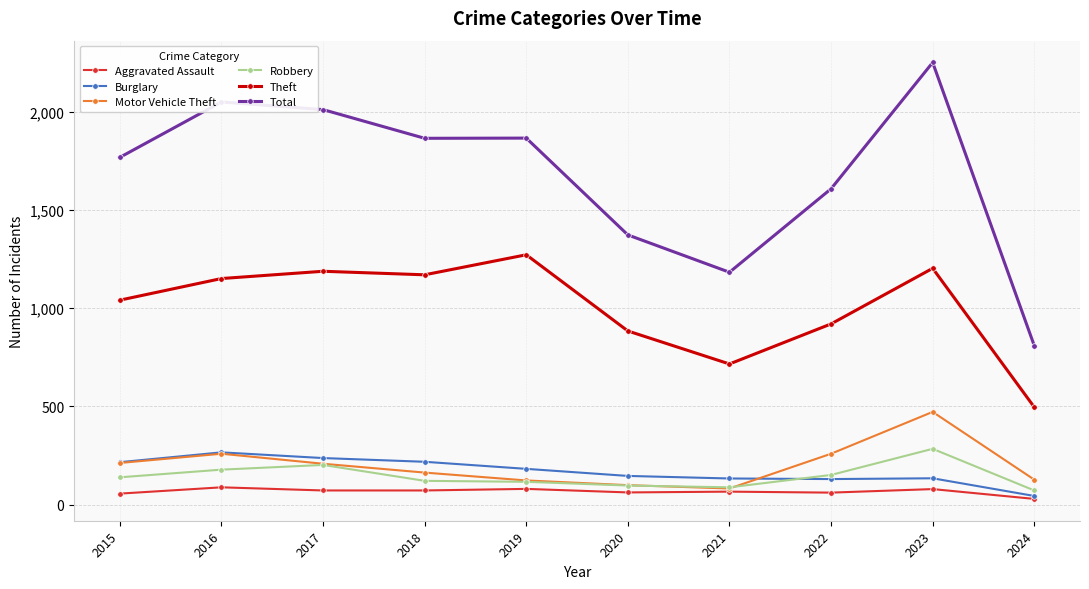

What is the greatest value displayed?

2251